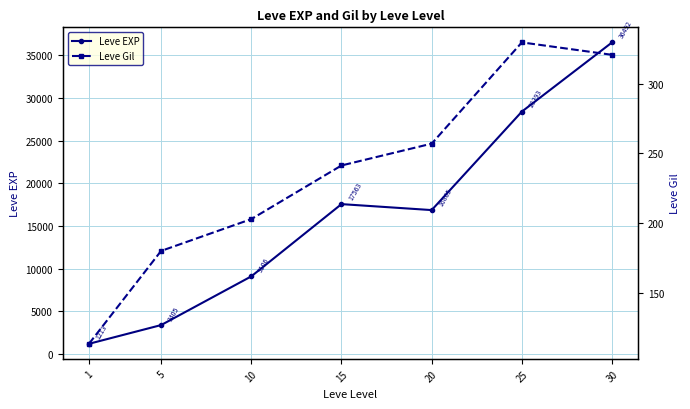

True or false: Leve EXP has more than 2 points higher than both neighbors.

False